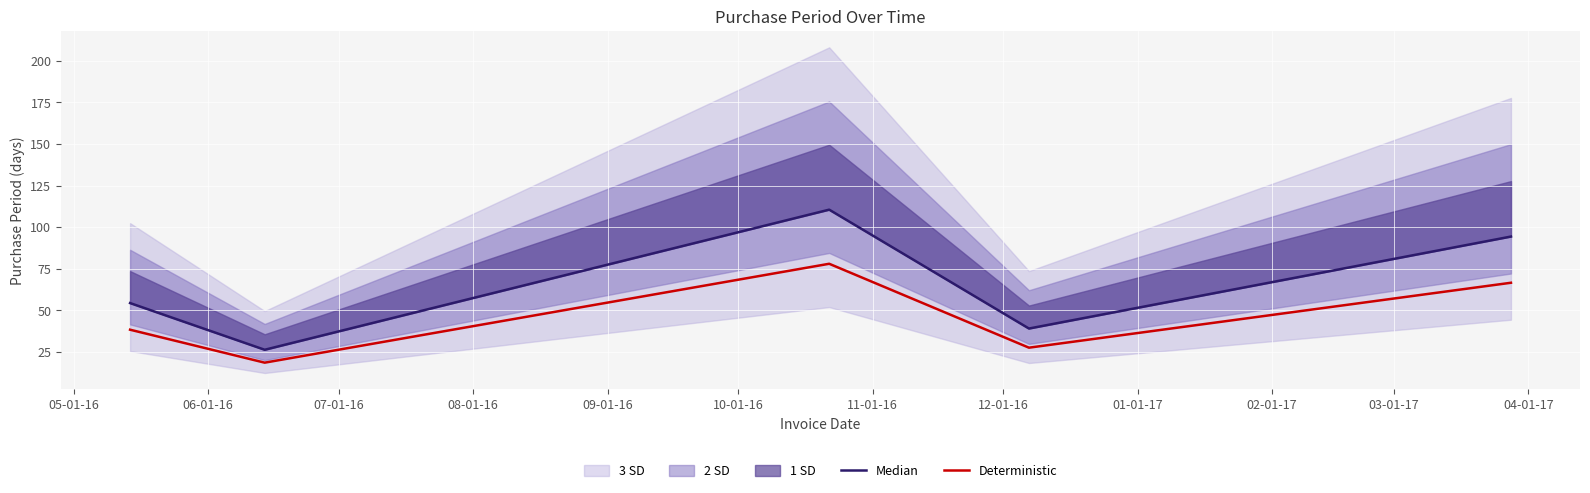

What is the value of the Median point at the 1st from the left?

54.4